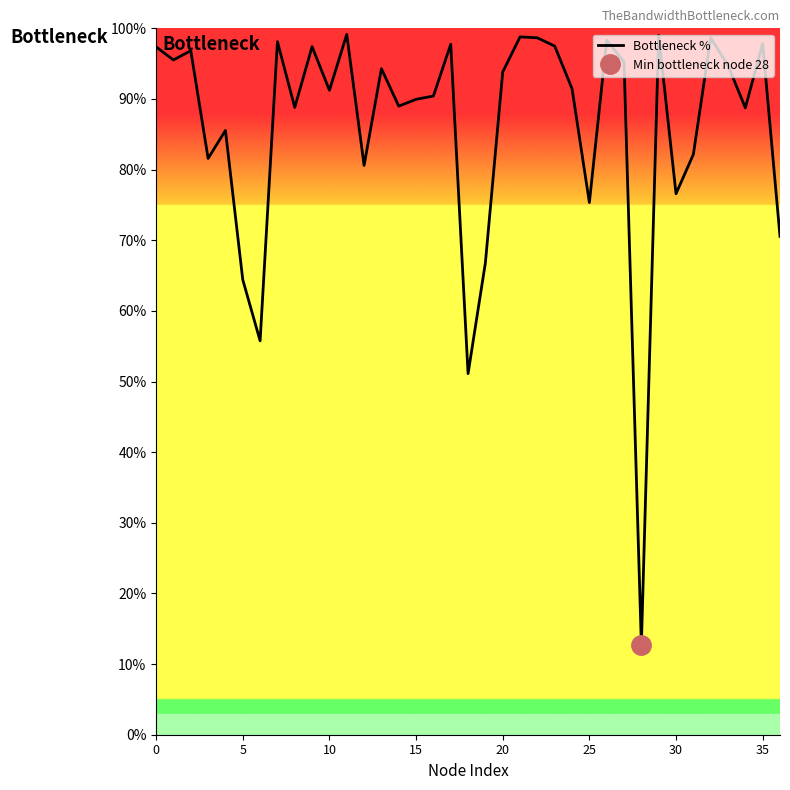

What is the difference between the second highest and second lowest values?

47.9